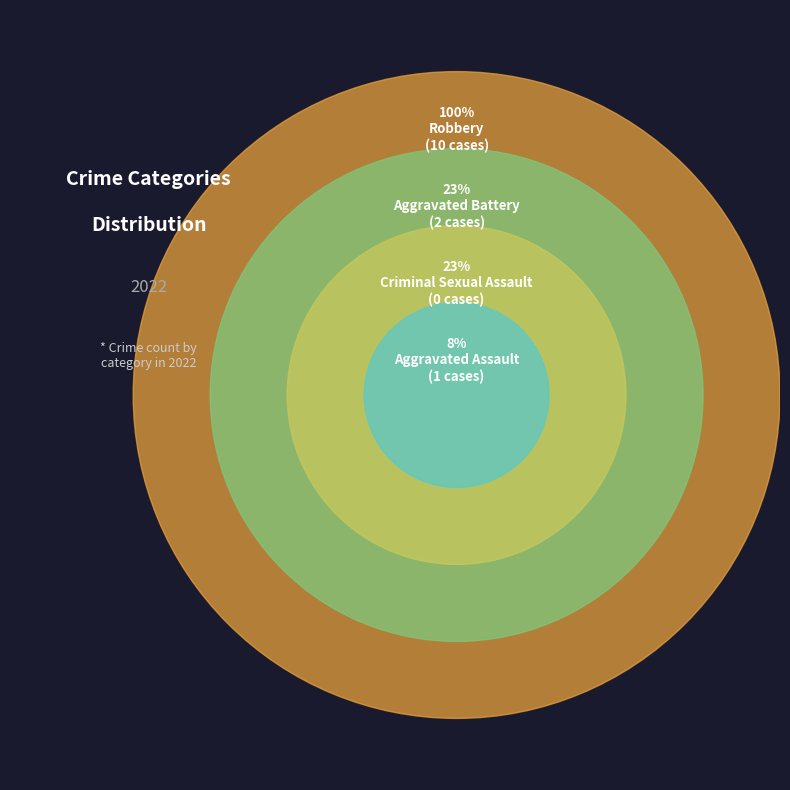

Is there a majority slice in this chart?

Yes